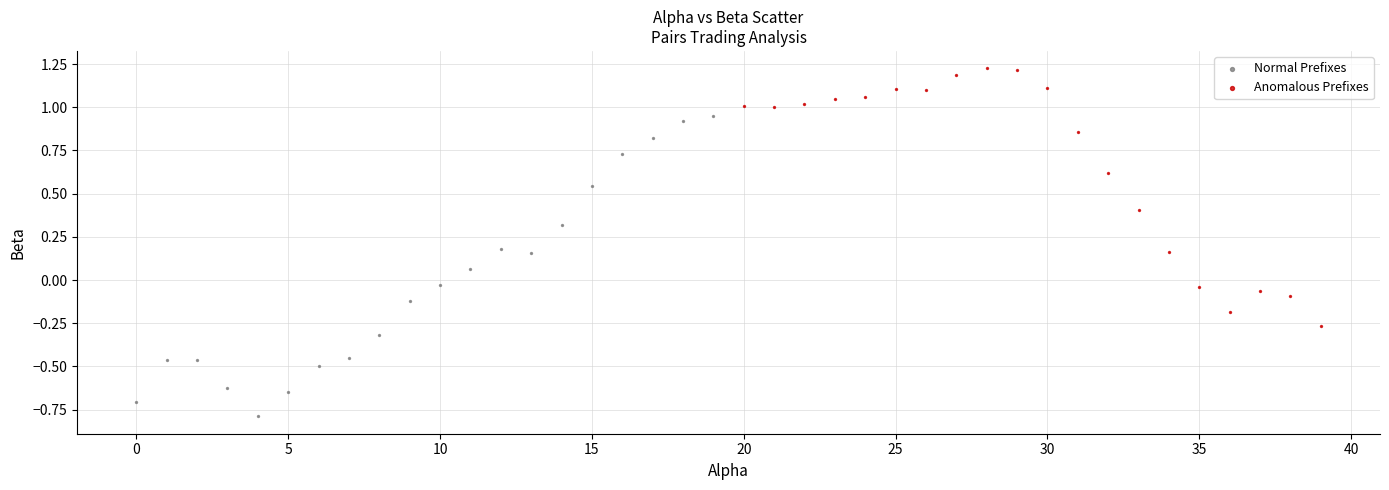

Which series has the largest Y range (max minus min)?

Normal Prefixes